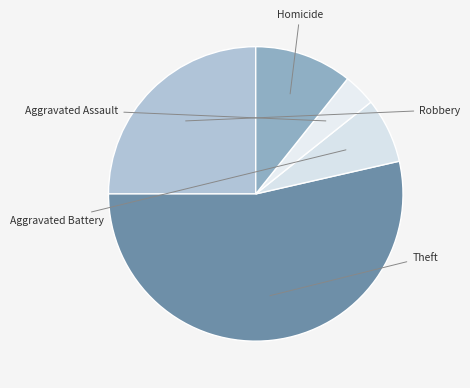

What is the majority slice?

Theft